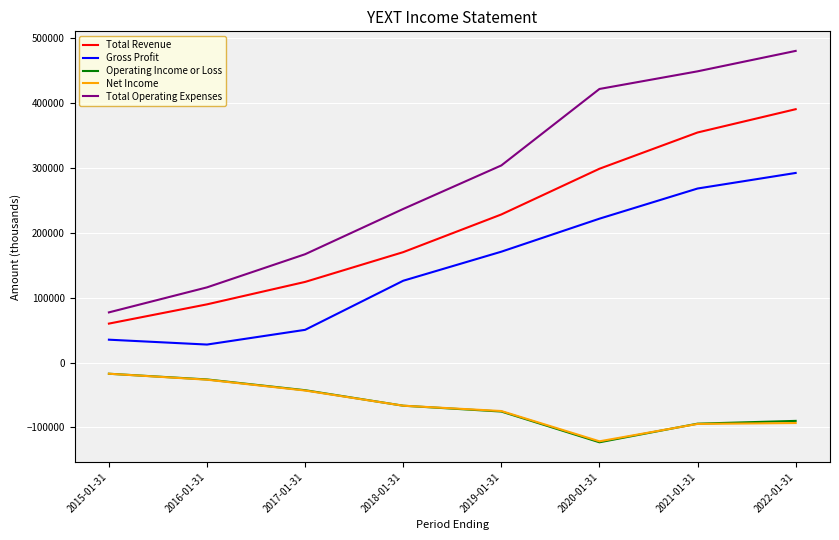

What is the difference between the maximum and minimum values in the Total Operating Expenses series?

403200